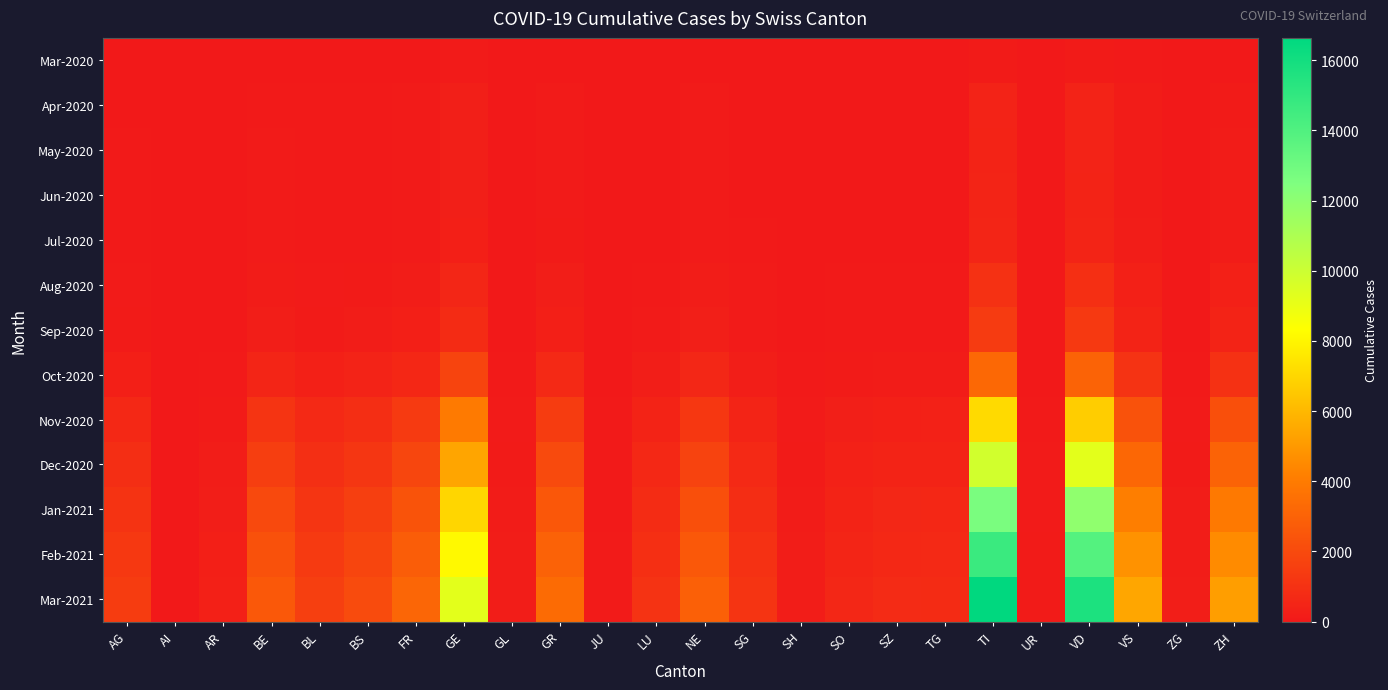

At how many categories does at least one series exceed 2022?

10